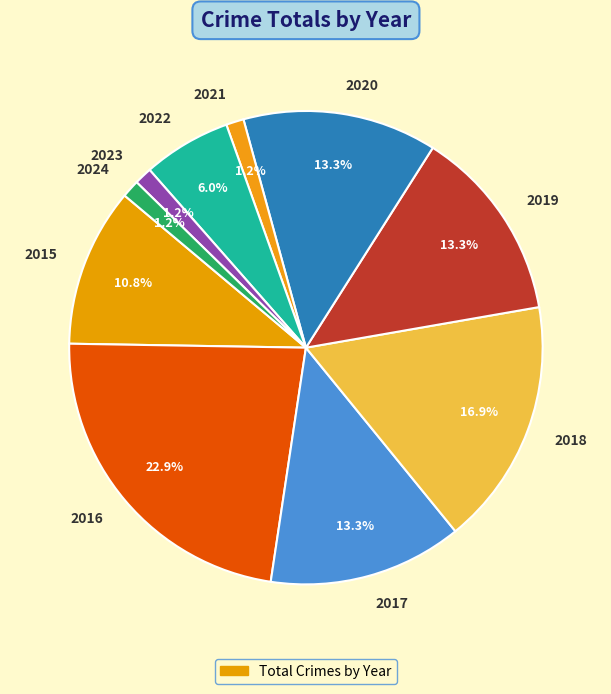

Is the sum of 2024 and 2022 greater than half?

No